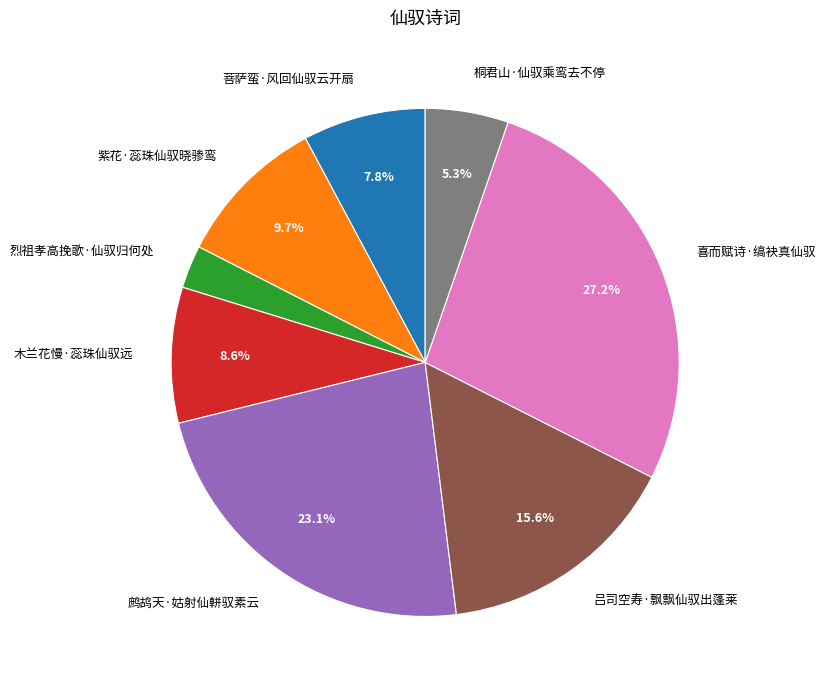

What is the smallest slice in the pie chart?

烈祖孝高挽歌·仙驭归何处